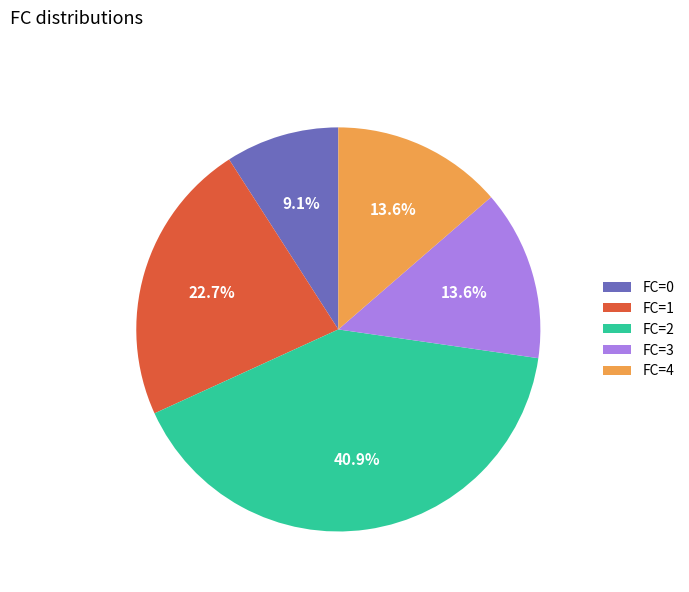

What percentage is the FC=0 slice, to the nearest percent?

9%